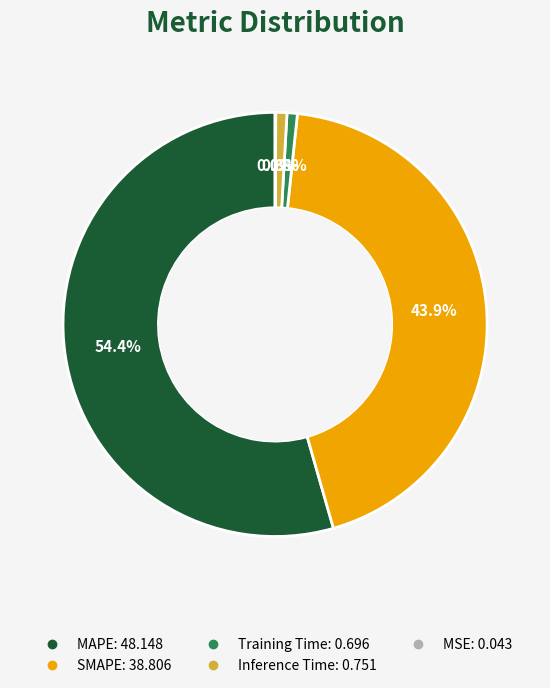

What portion of the pie excludes Training Time?

99.2%